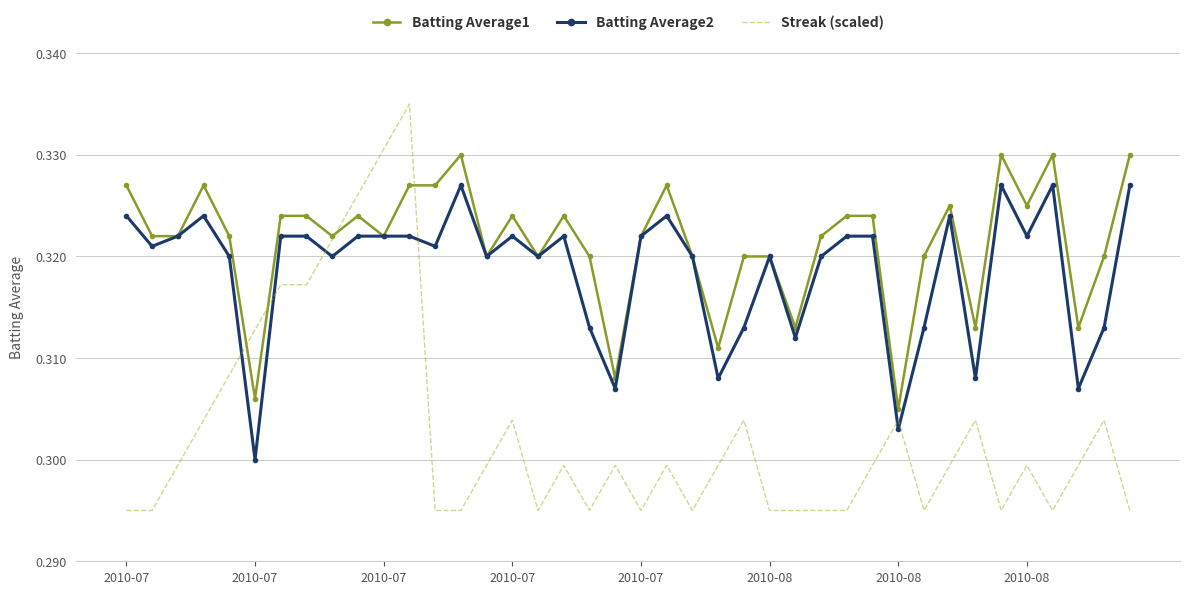

Which series ends up on top after the final intersection of Batting Average1 and Streak (scaled)?

Batting Average1